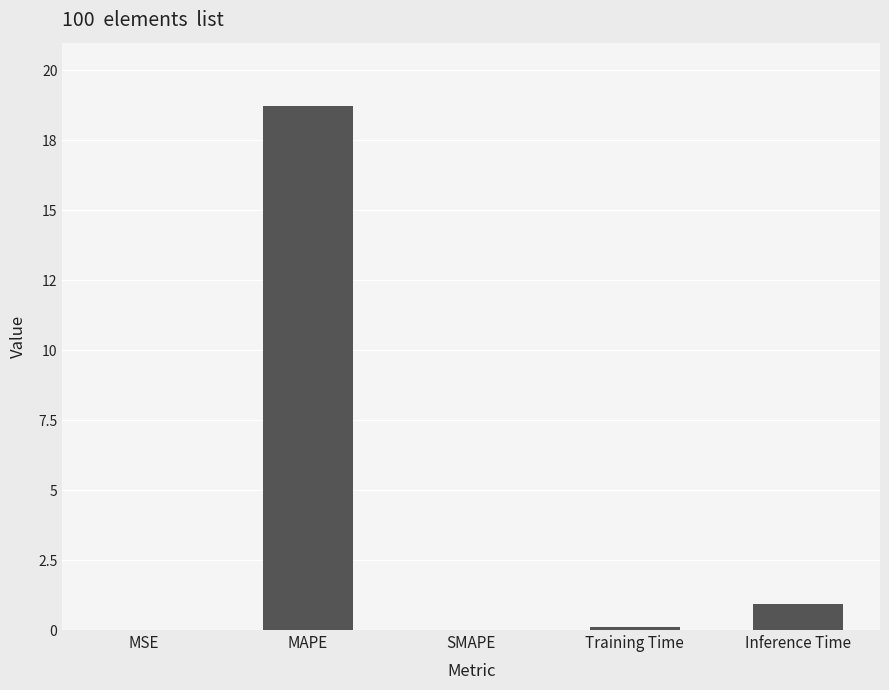

What position from the left is MSE?

1